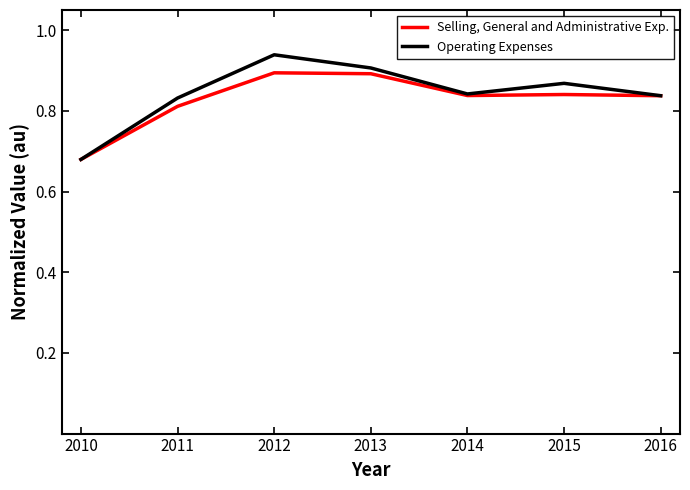

What is the sum of all Selling, General and Administrative Exp. values?

5.8